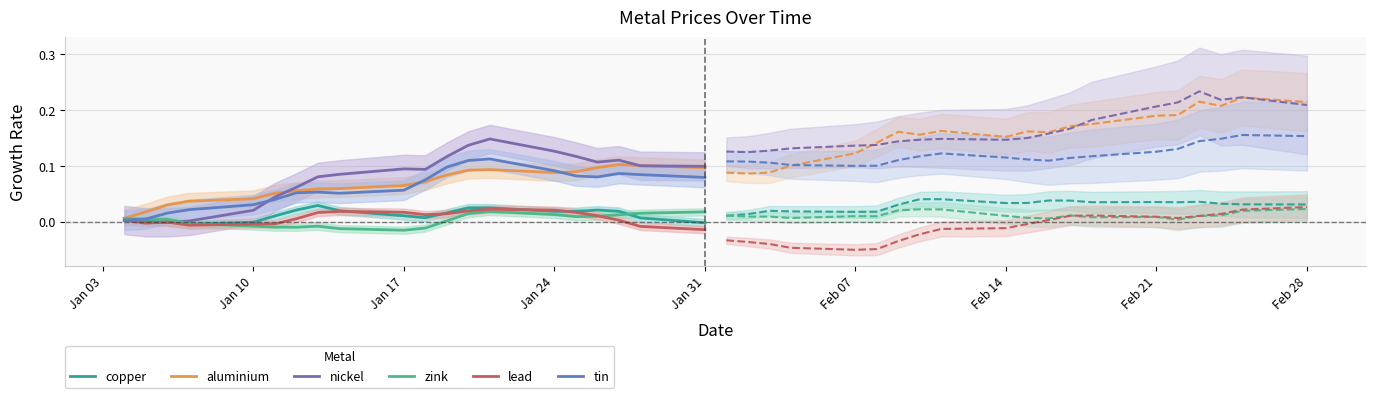

What are all the series names shown in the legend?

copper, aluminium, nickel, zink, lead, tin